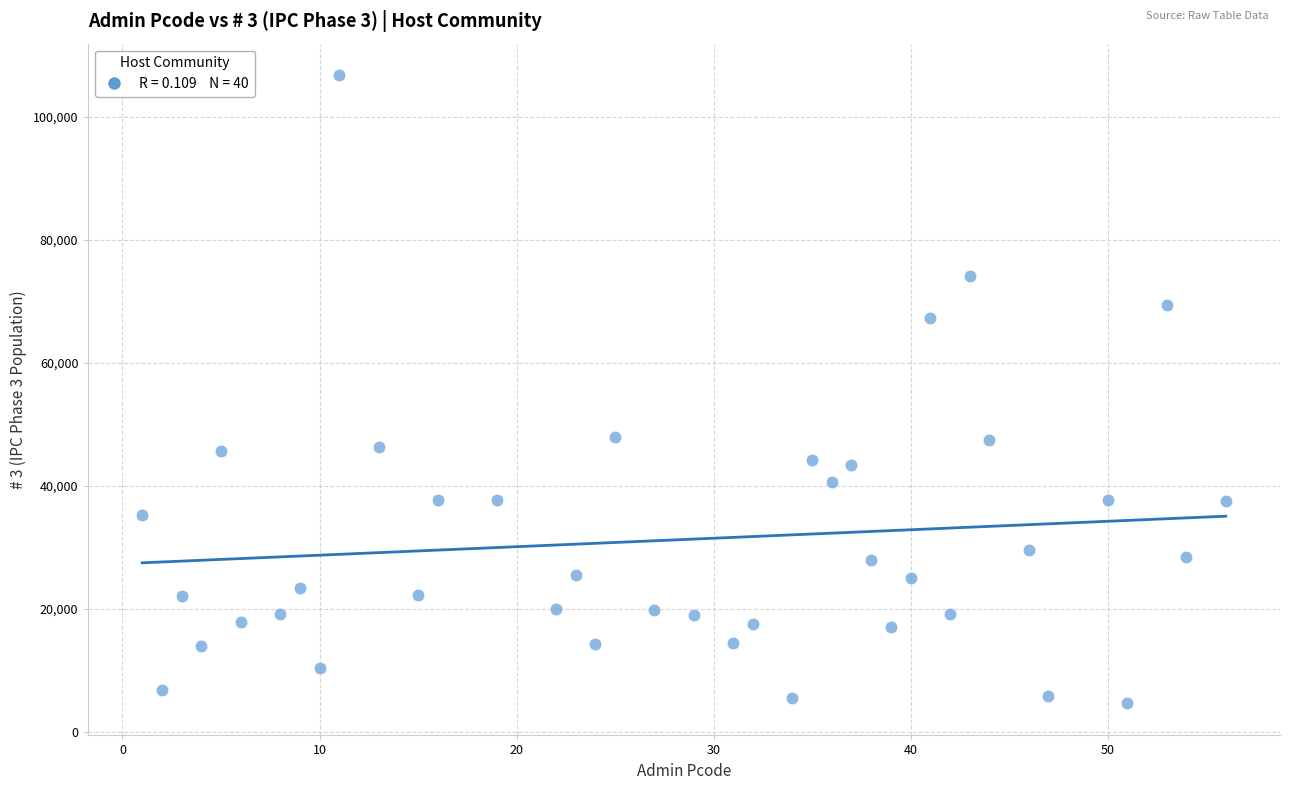

What is the range of X values (max minus min)?

55.0